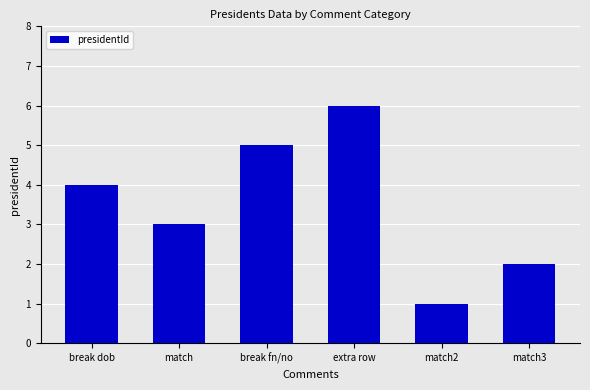

The chart shows a value of 2 at break dob. True or false?

False